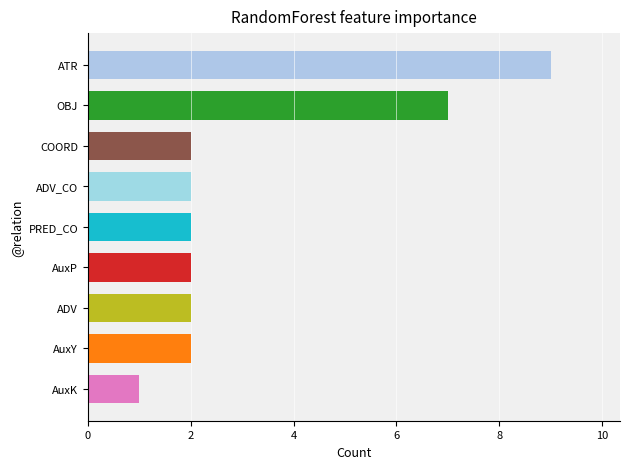

Count the number of categories in the chart.

9